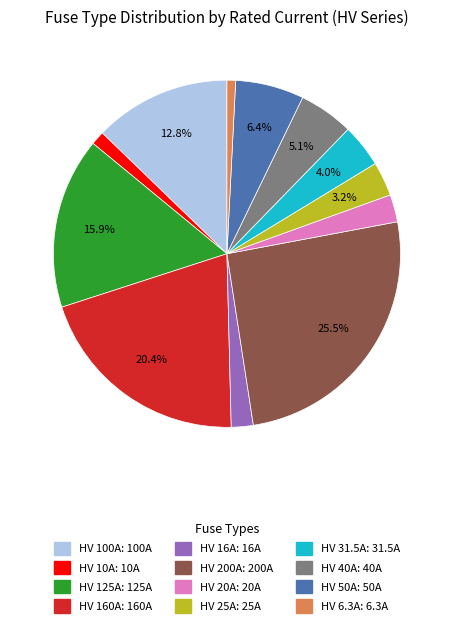

How many slices are in this pie chart?

12